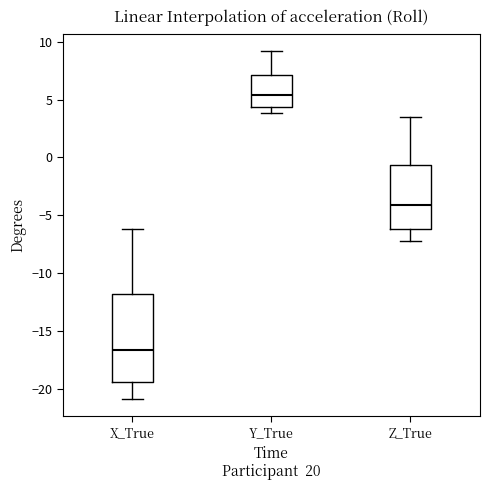

Reading left to right, transcribe this box plot: for each box, give where its median line is, the range the box spans, and where its two whiskers end, as read against the y-axis. The values are not printed on the chart, so give them approximately, as read against the axis.

X_True: median -16.5, box -19.5 to -12.0, whiskers -21.0 to -6.0
Y_True: median 5.5, box 4.5 to 7.0, whiskers 4.0 to 9.0
Z_True: median -4.0, box -6.0 to -0.5, whiskers -7.0 to 3.5